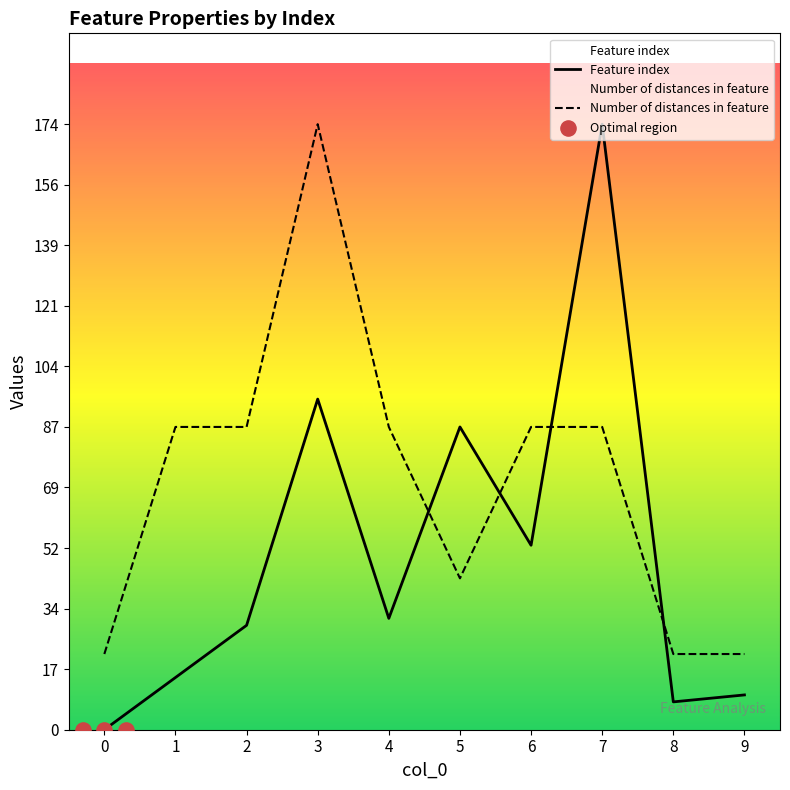

Which series has the largest total across all categories?

Number of distances in feature